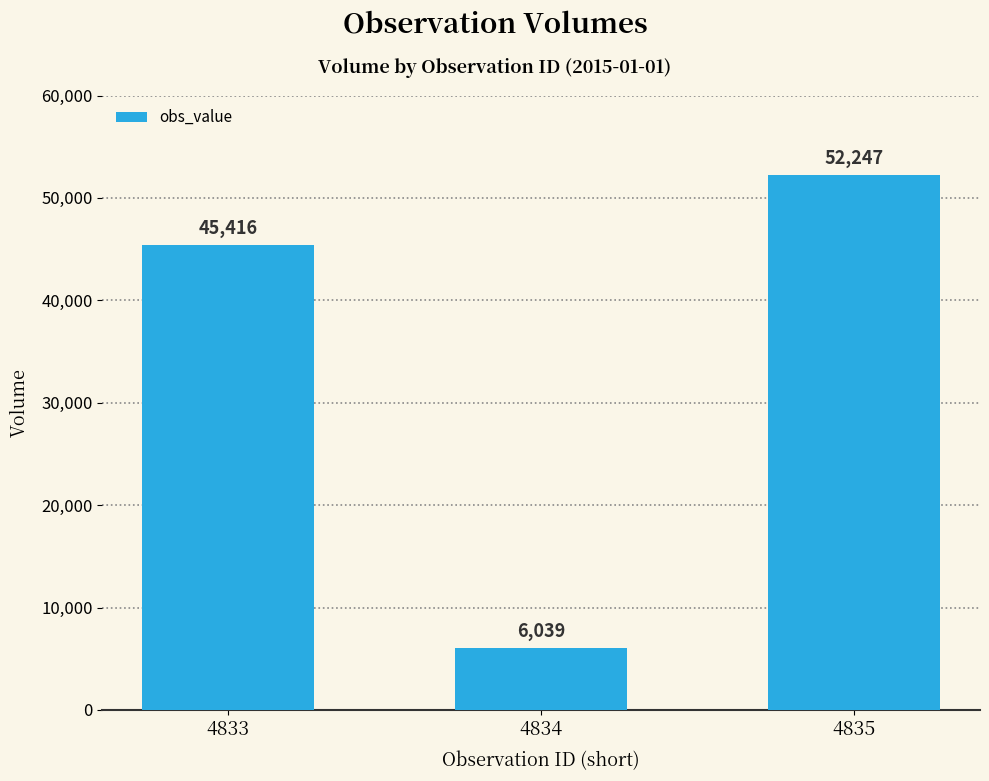

What is the average value?

34567